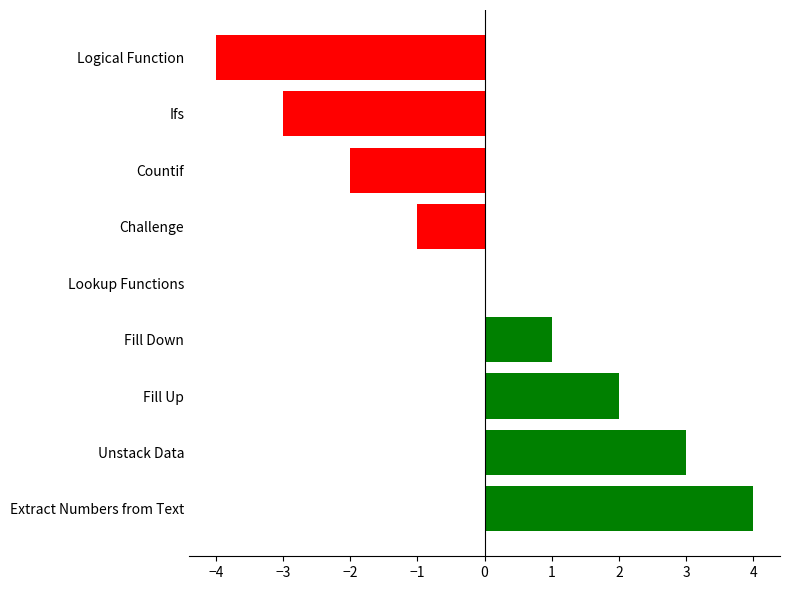

Which category has the highest value across all series?

Extract Numbers from Text